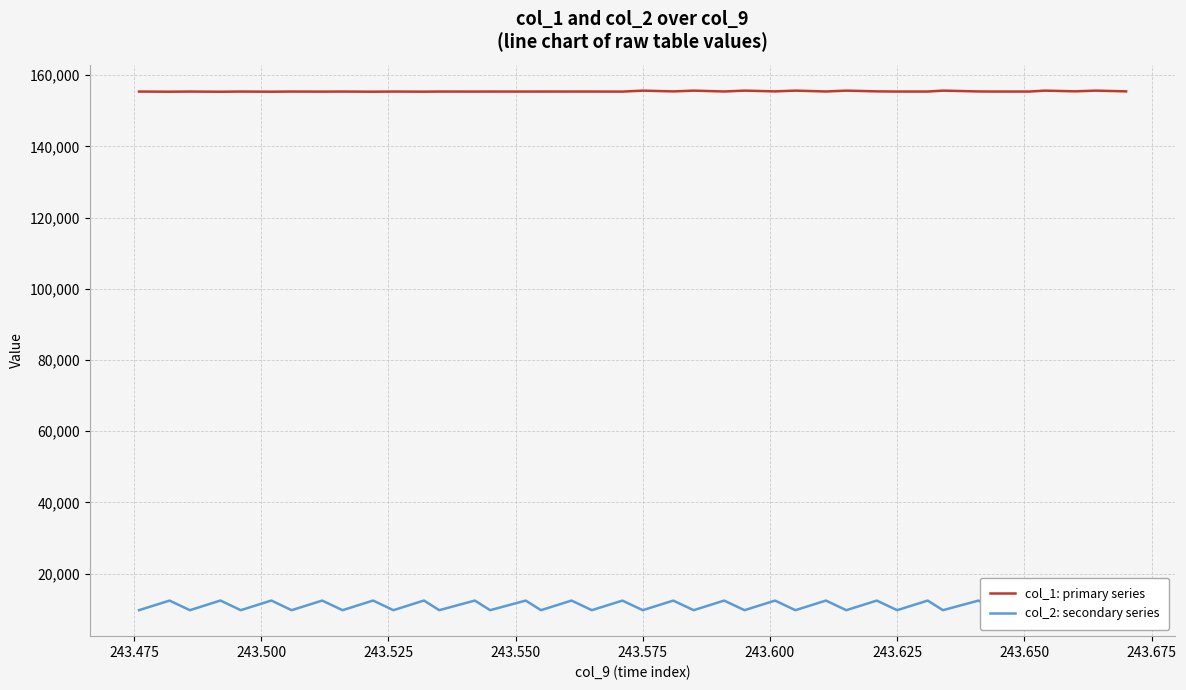

At how many categories does at least one series exceed 40726?

40